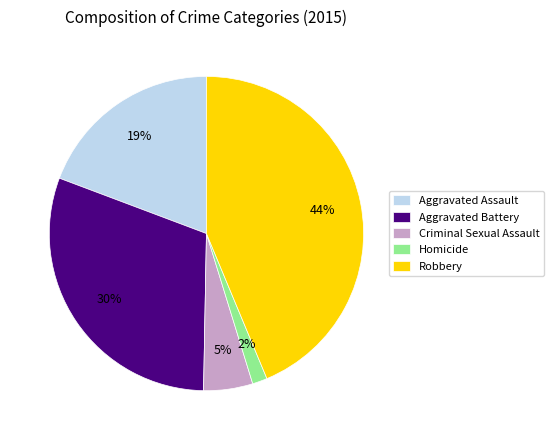

Rank the categories by value from highest to lowest.

Robbery, Aggravated Battery, Aggravated Assault, Criminal Sexual Assault, Homicide